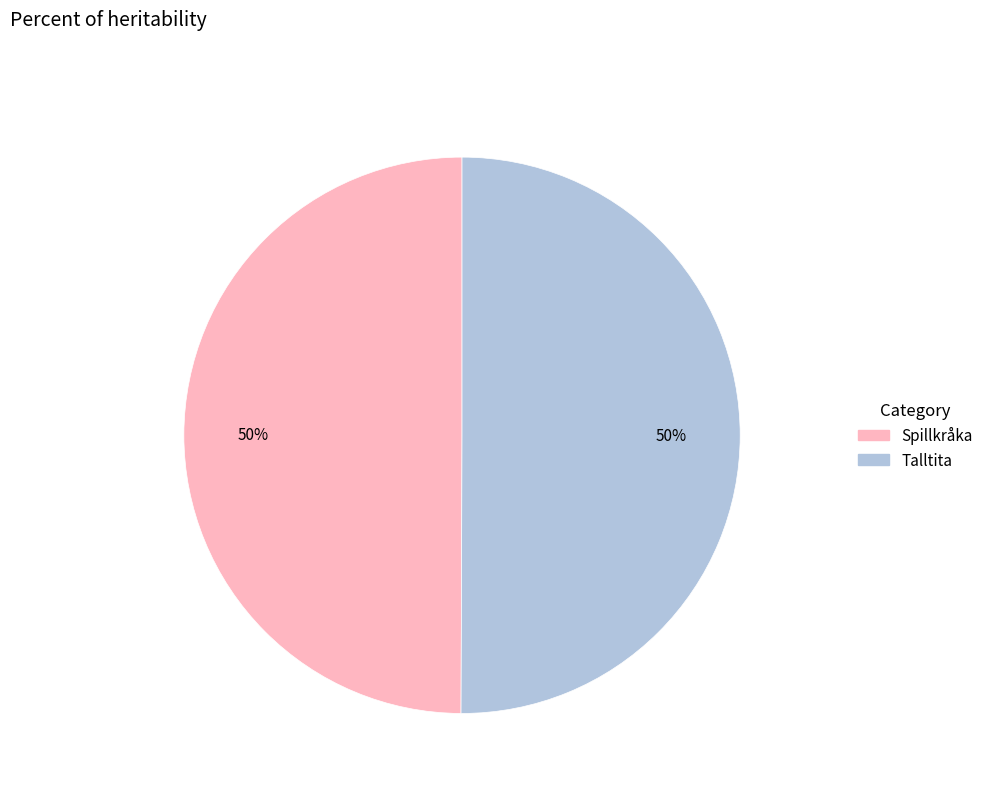

What percentage is the Talltita slice, to the nearest percent?

50%